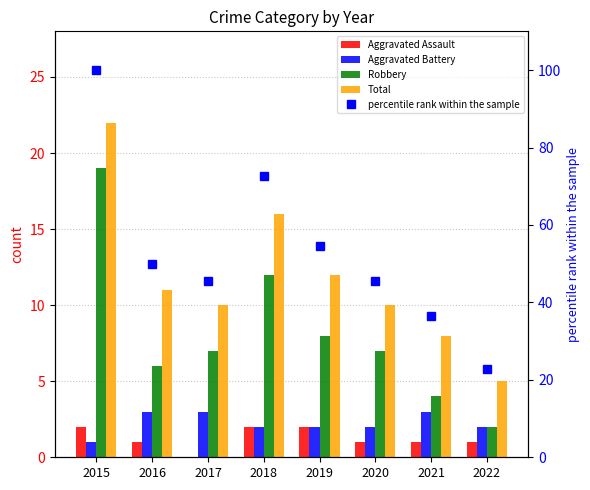

What is the sum of all percentile rank within the sample values?

427.3